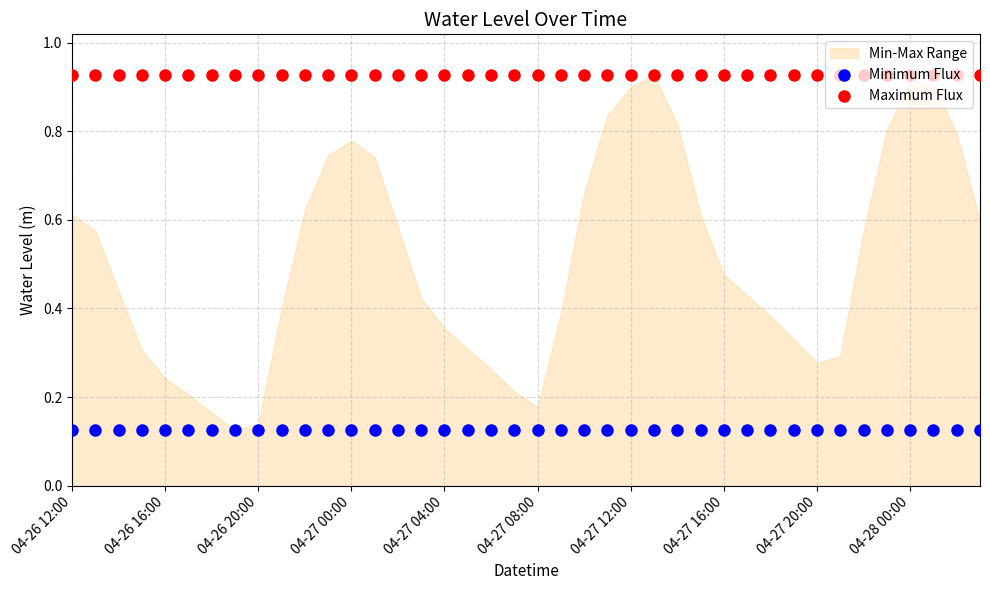

What is the total value across all series at 04-27 16:00?

1.1